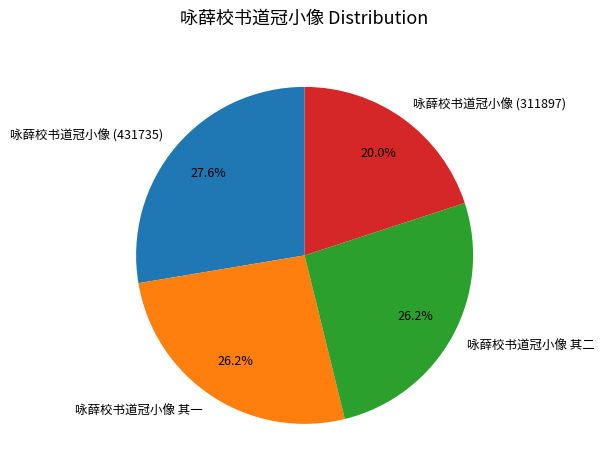

The 咏薛校书道冠小像 (311897) slice represents 26% of the pie. True or false?

False